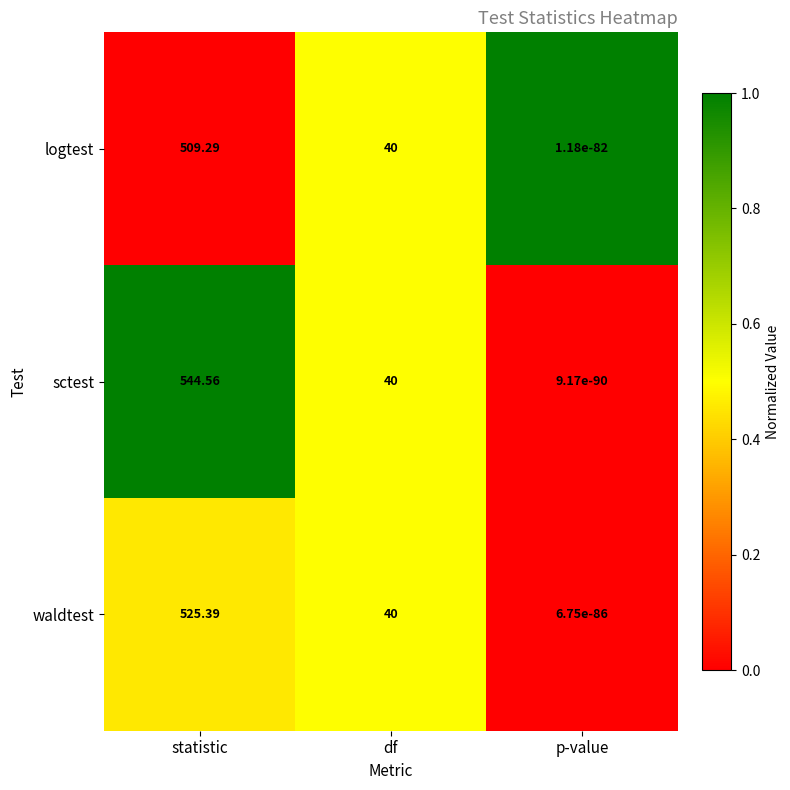

Which series has the widest spread of values?

sctest